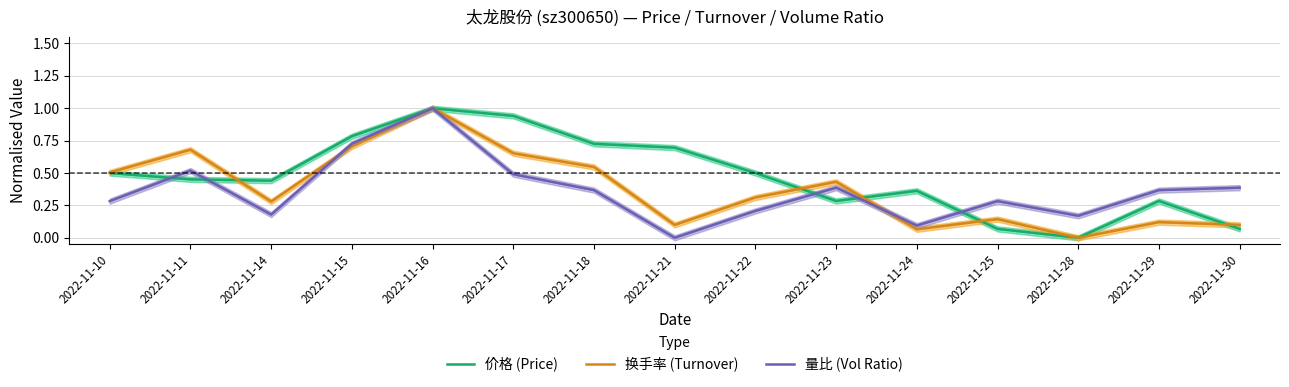

True or false: 量比 (Vol Ratio) has more than 0 points higher than both neighbors.

True